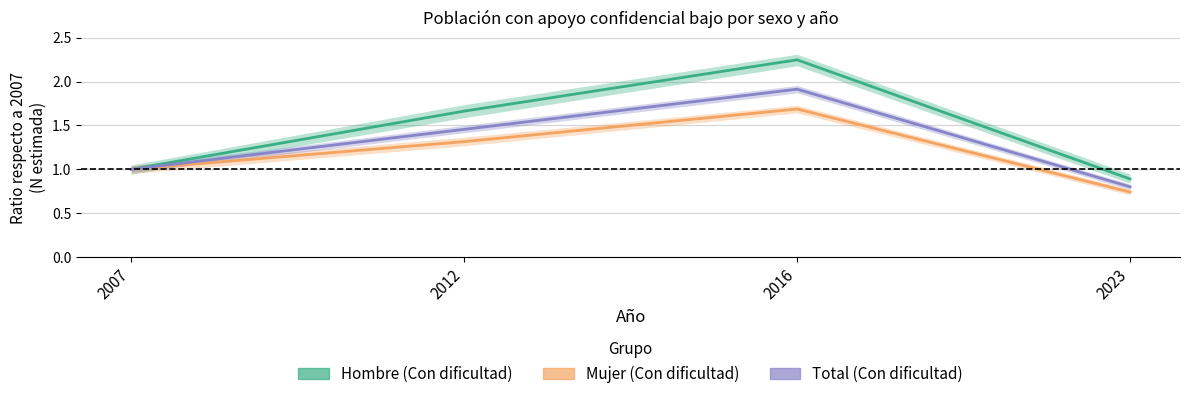

Is this an area chart (filled region under the line)?

No